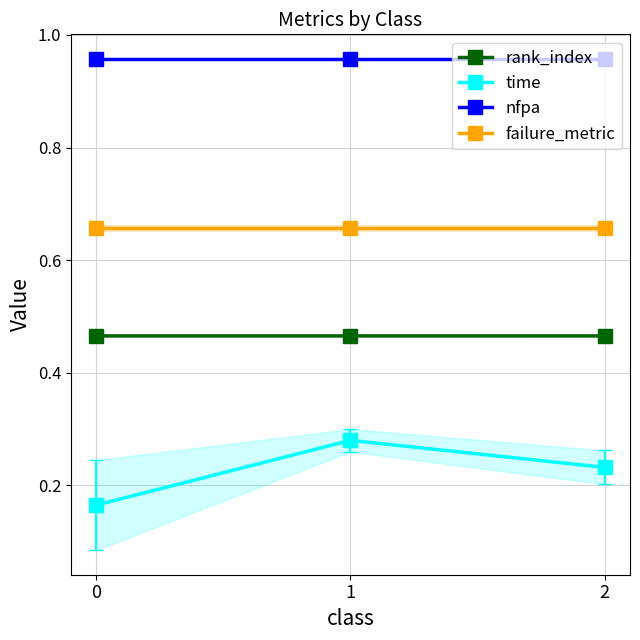

What is the total value across all series at 0?

2.2